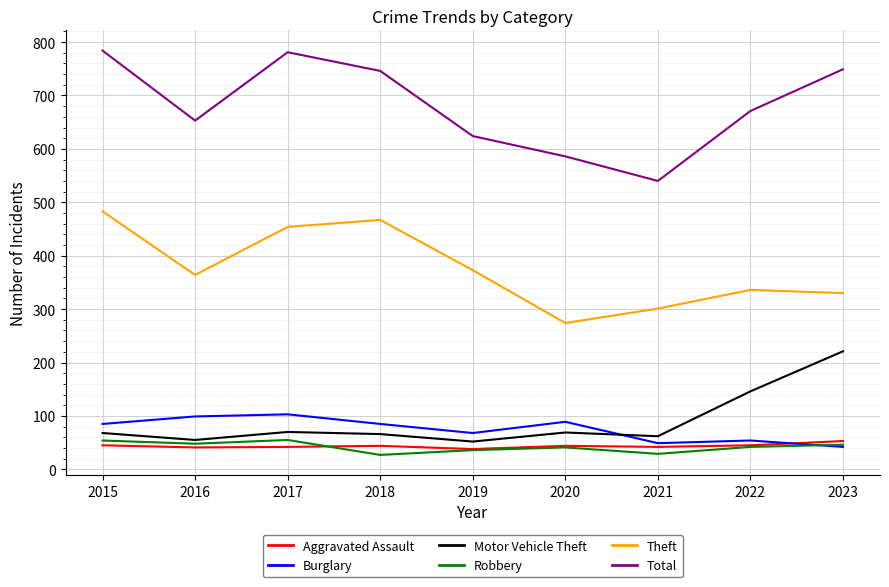

Which series has the largest range (max minus min)?

Total